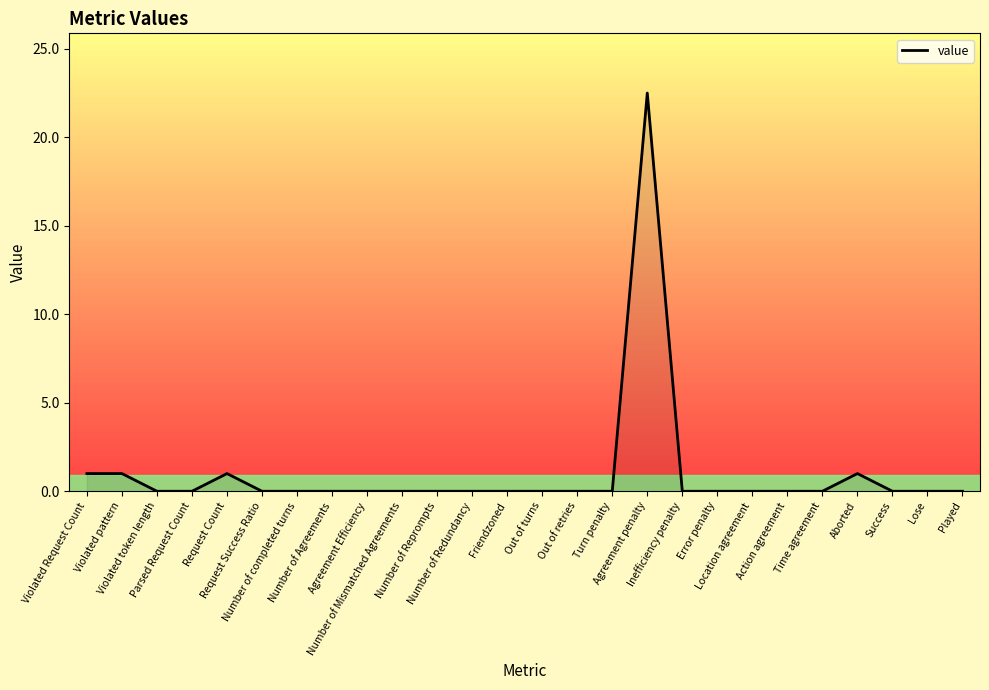

How many lines are shown in the chart?

1